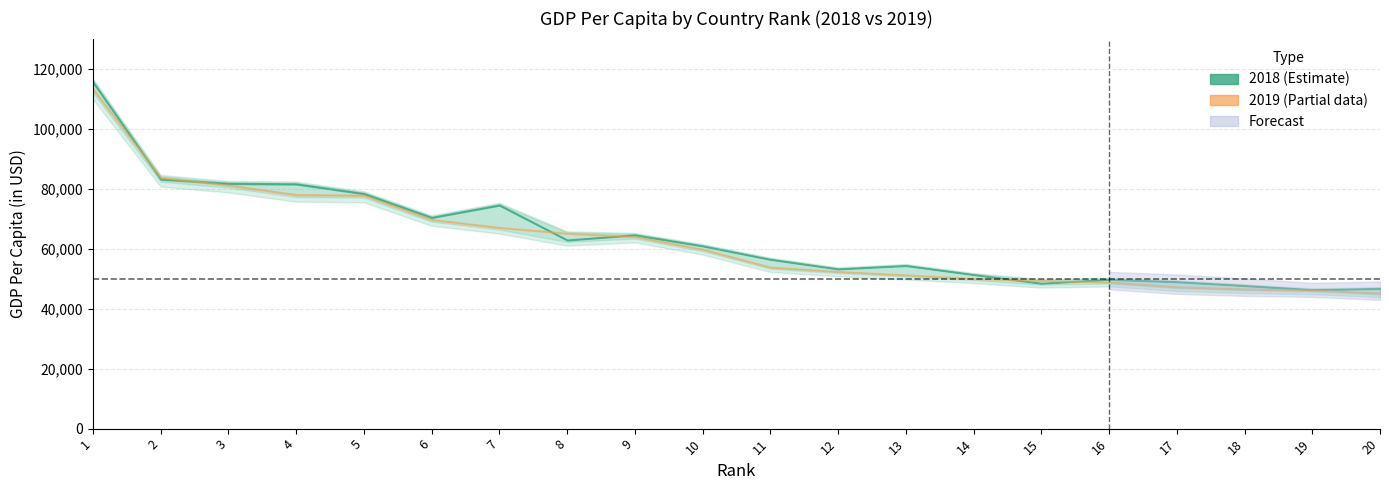

How many lines are shown in the chart?

2